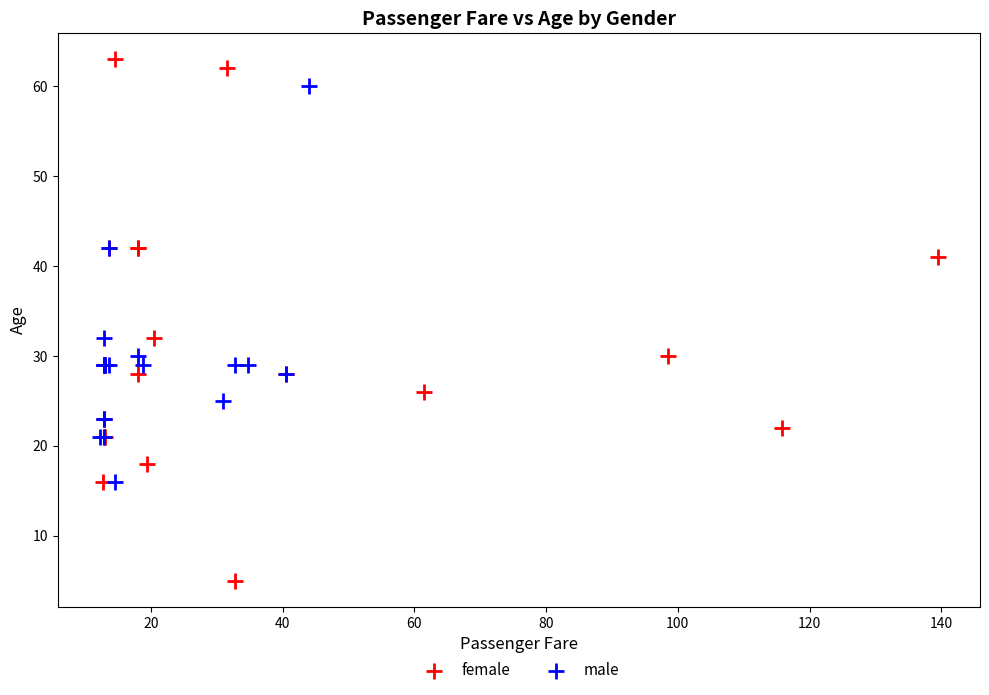

Which series reaches the maximum Y coordinate?

female